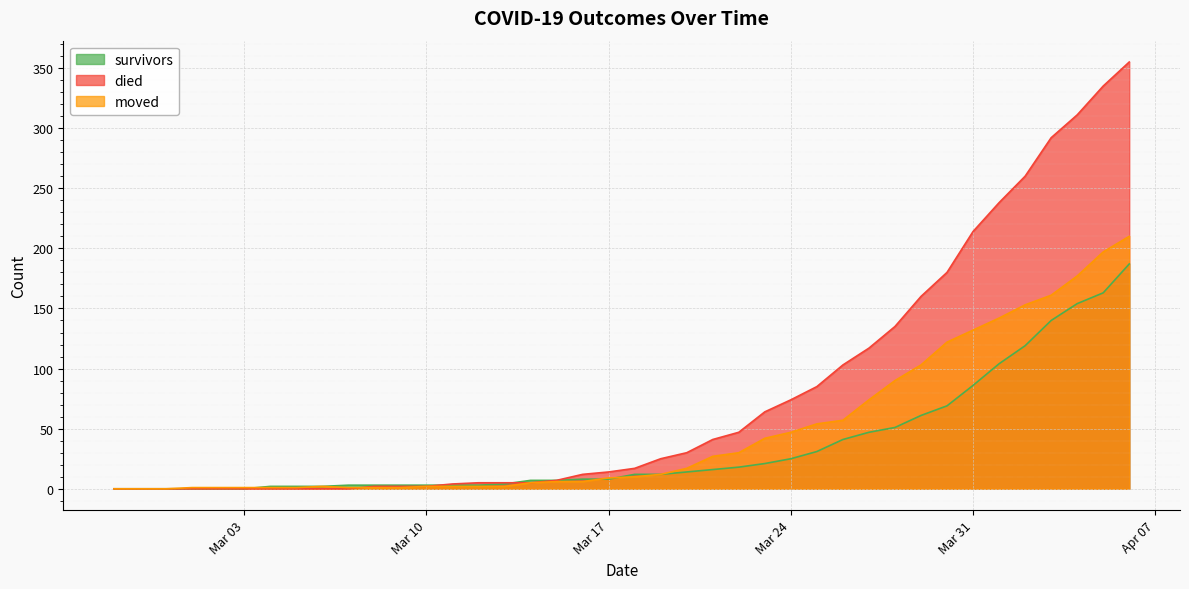

How many series are shown in this chart?

3